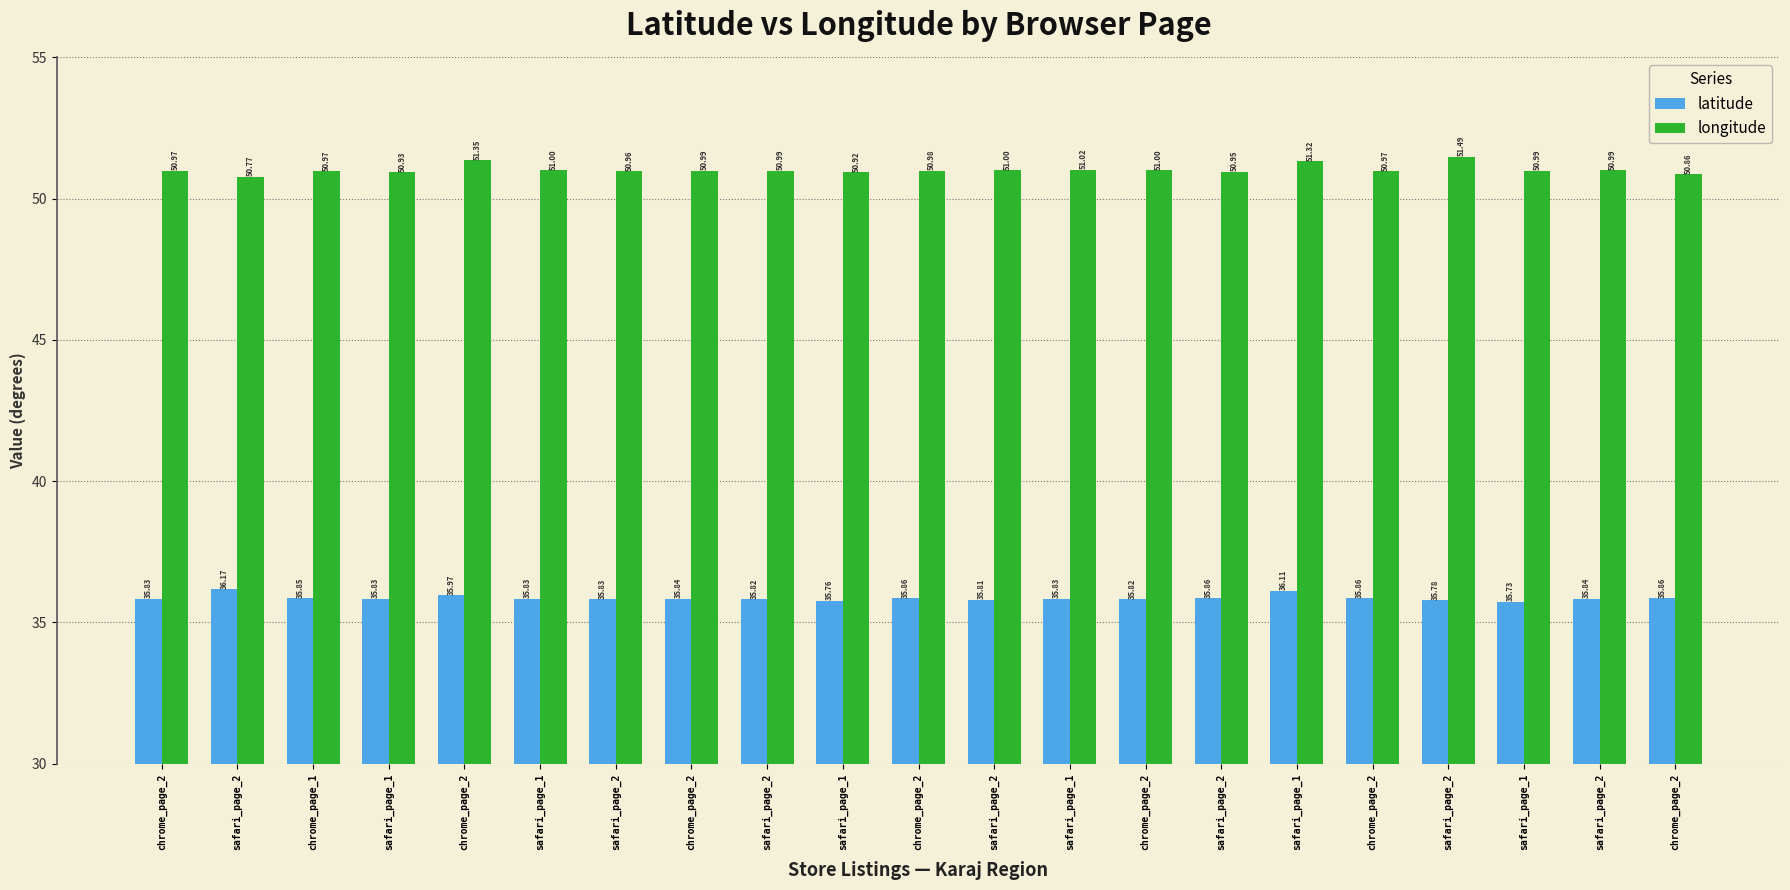

Is it true that latitude equals 35.8 at chrome_page_2?

True